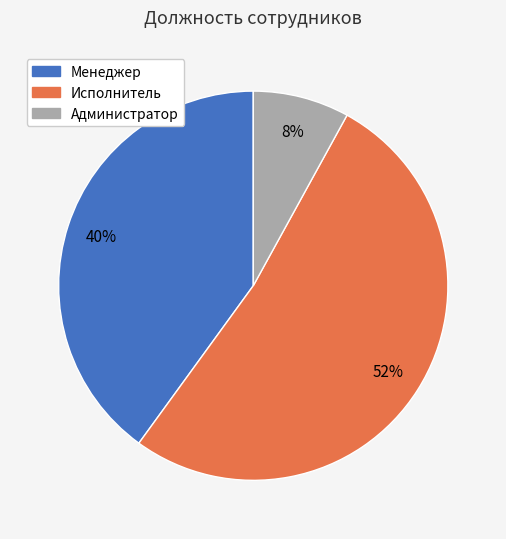

The Исполнитель slice represents 52% of the pie. True or false?

True